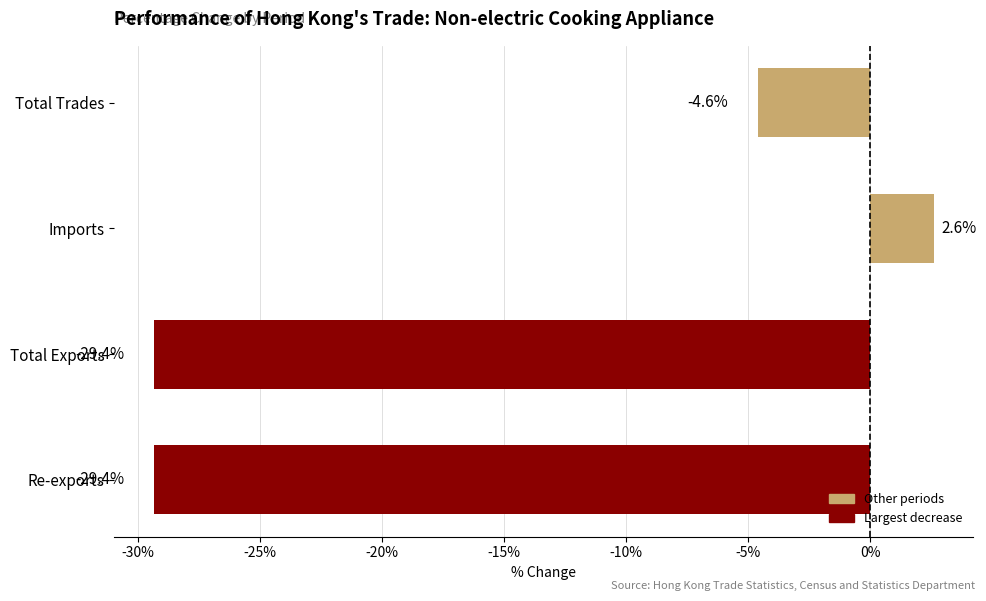

Which has a higher value, Total Trades or Total Exports?

Total Trades